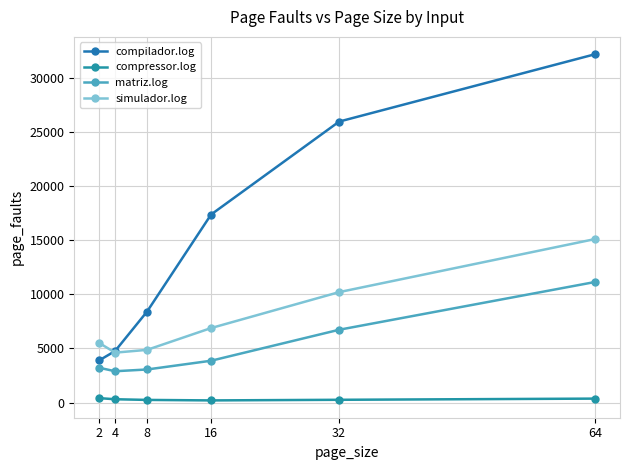

Rank the series by their average value, from highest to lowest.

compilador.log, simulador.log, matriz.log, compressor.log